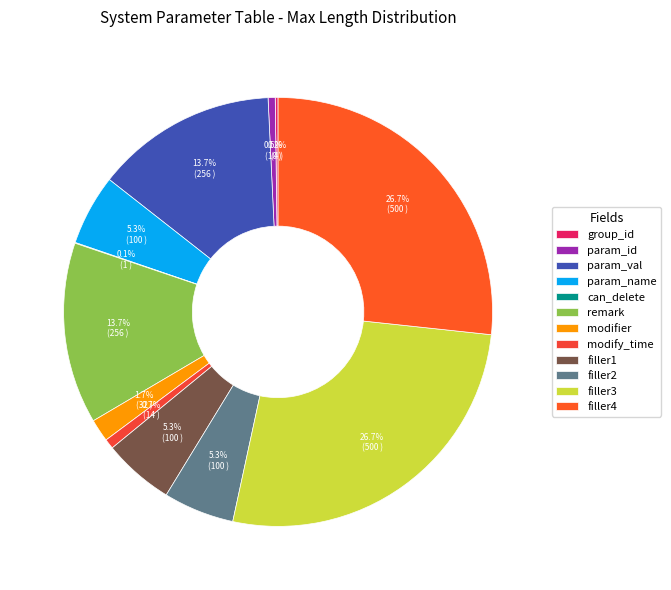

Rank the categories by value from highest to lowest.

filler3, filler4, param_val, remark, param_name, filler1, filler2, modifier, modify_time, param_id, group_id, can_delete